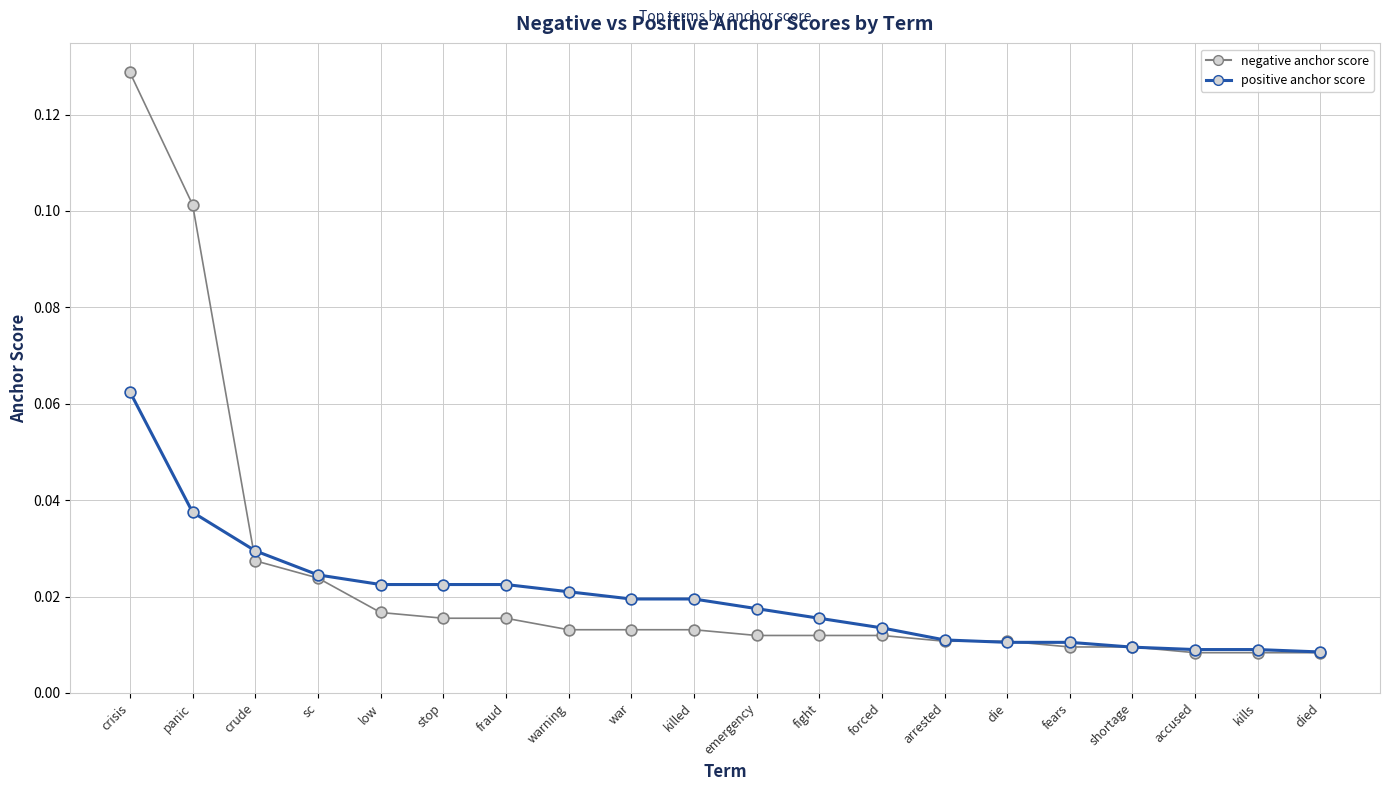

Is the value of negative anchor score at fears greater than the value of positive anchor score at forced?

No